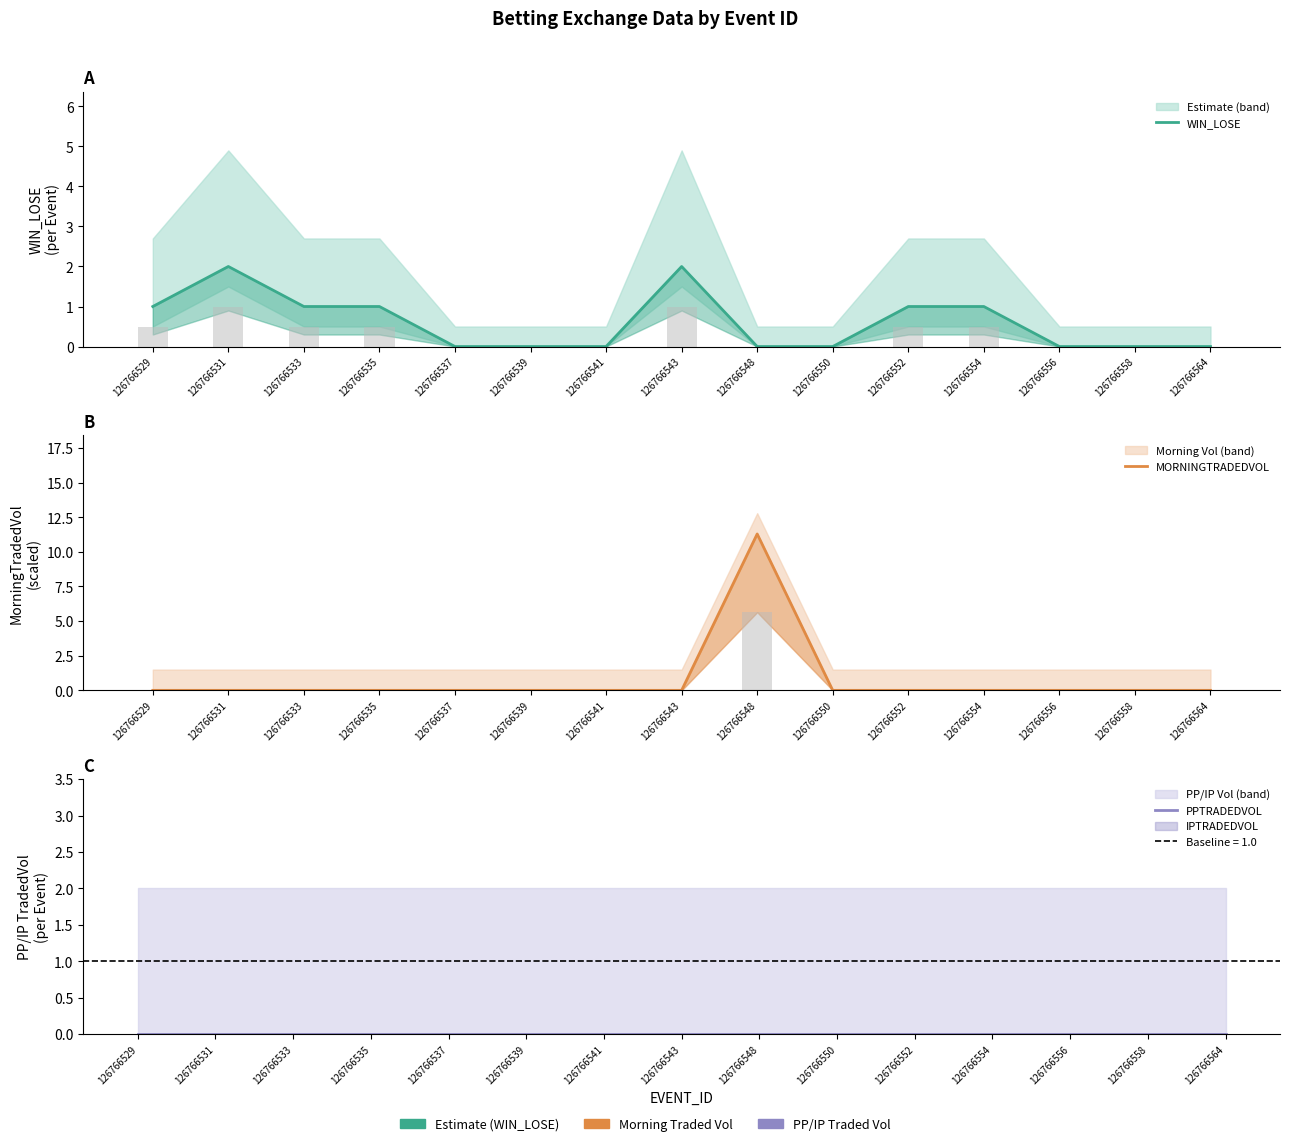

What is the spread (max minus min) of values at 126766533?

1.0